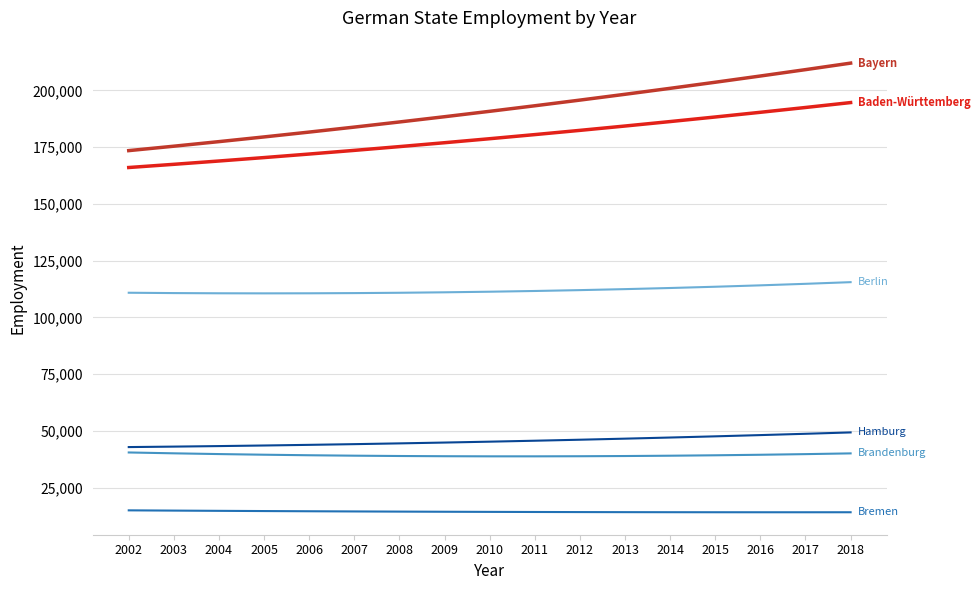

What is the maximum value shown in the chart?

211984.1